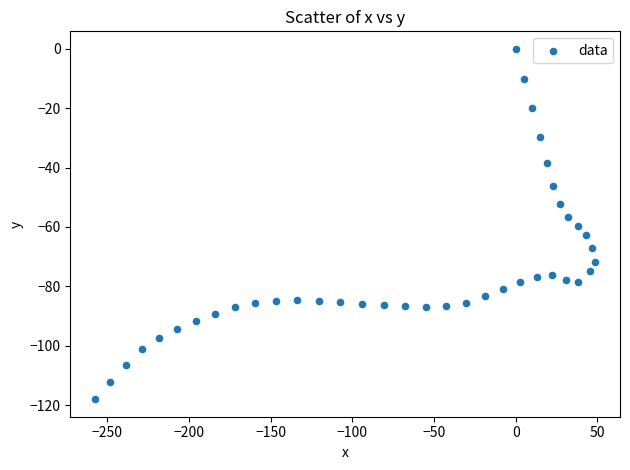

What is the range of X values (max minus min)?

305.8